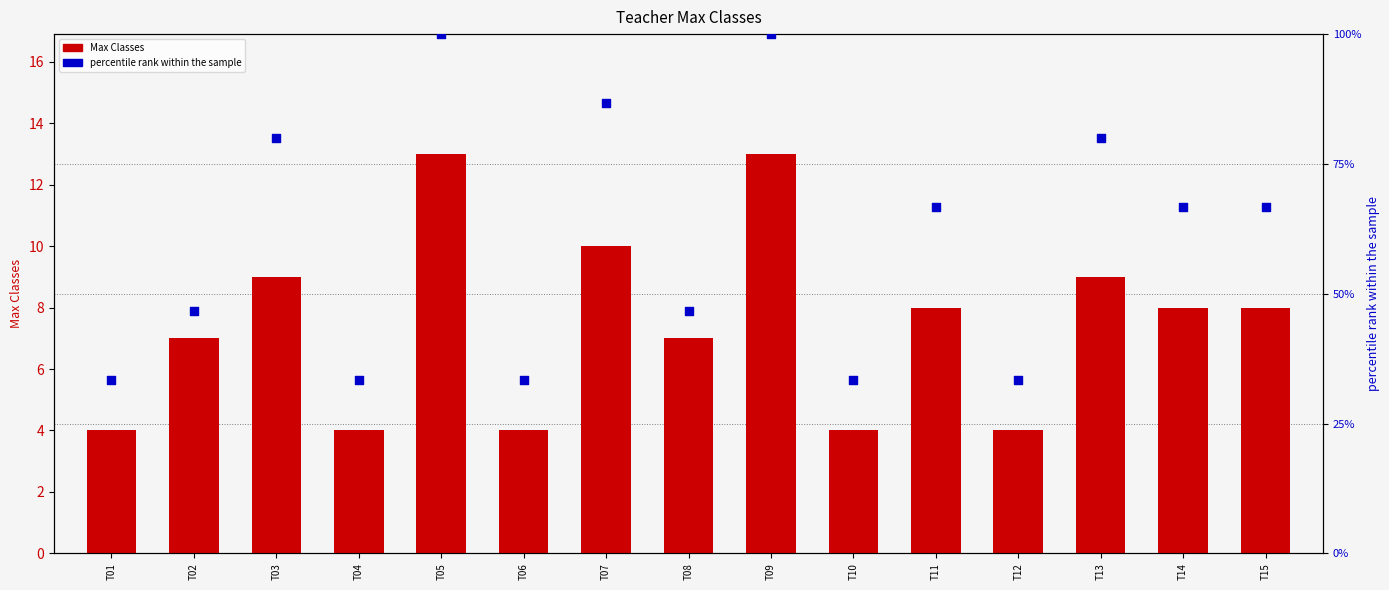

Which series reaches the maximum Y coordinate?

percentile rank within the sample